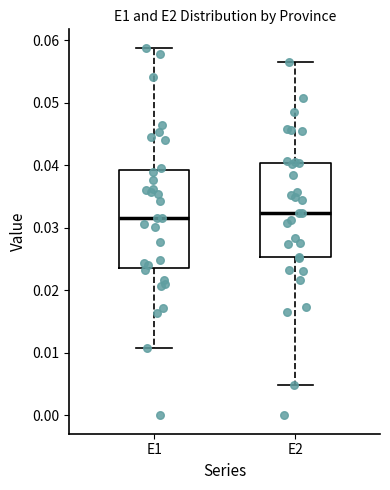

Where does the lower whisker of the box for E1 end on the y-axis? The values are not printed on the chart, so give them approximately, as read against the axis.

0.011